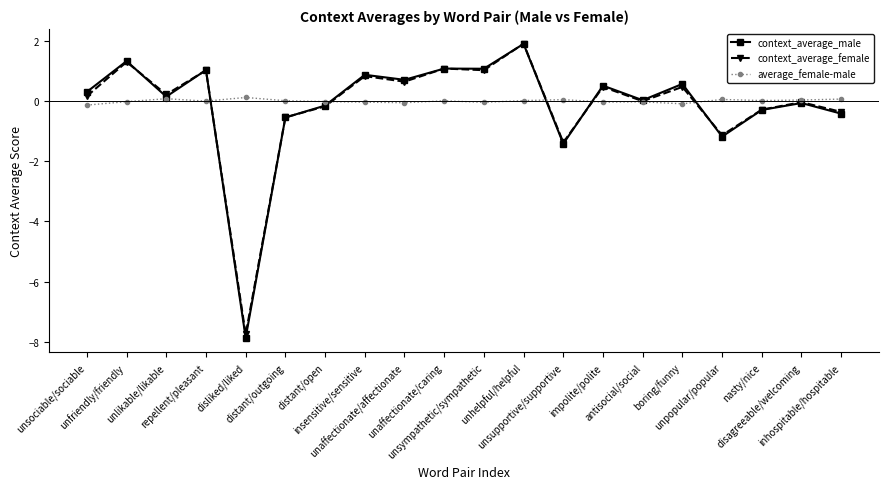

Is it true that context_average_male equals 0.5 at impolite/polite?

True